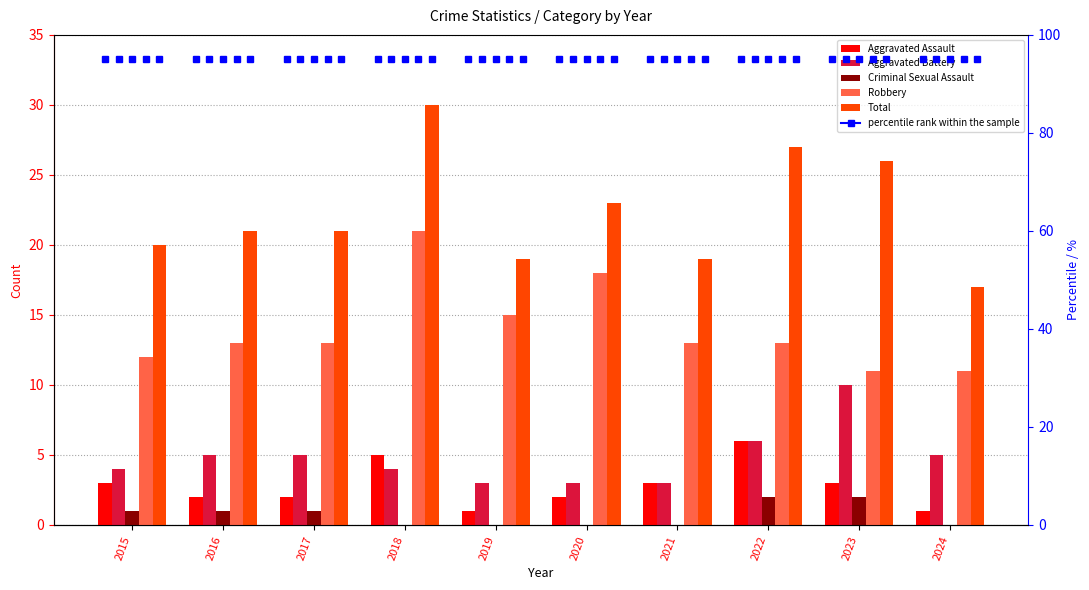

Reading left to right, what are all the values shown in this chart?

Aggravated Assault: 2015=3	2016=2	2017=2	2018=5	2019=1	2020=2	2021=3	2022=6	2023=3	2024=1
Aggravated Battery: 2015=4	2016=5	2017=5	2018=4	2019=3	2020=3	2021=3	2022=6	2023=10	2024=5
Criminal Sexual Assault: 2015=1	2016=1	2017=1	2018=0	2019=0	2020=0	2021=0	2022=2	2023=2	2024=0
Robbery: 2015=12	2016=13	2017=13	2018=21	2019=15	2020=18	2021=13	2022=13	2023=11	2024=11
Total: 2015=20	2016=21	2017=21	2018=30	2019=19	2020=23	2021=19	2022=27	2023=26	2024=17